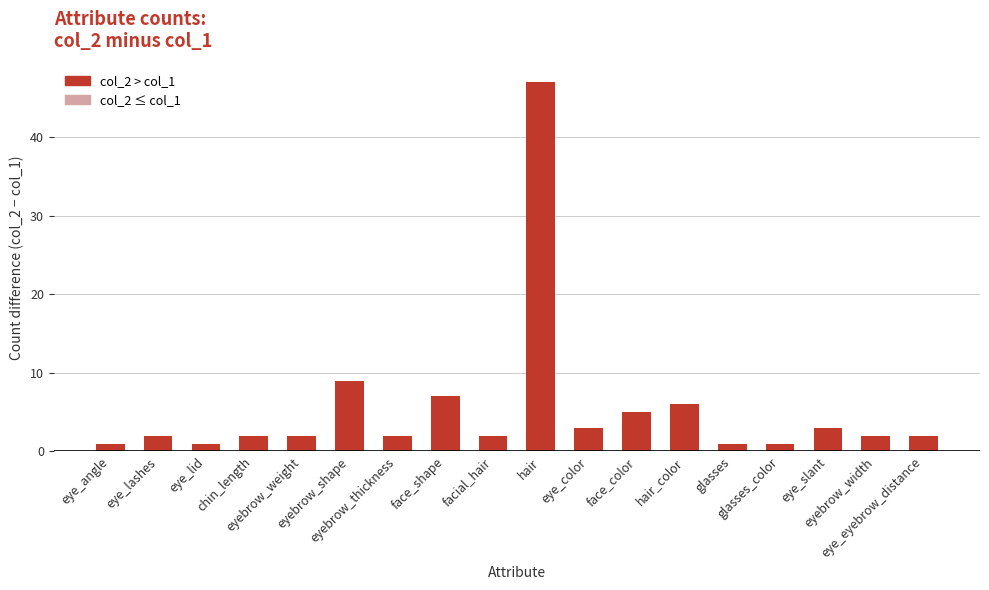

What is the value of the 13th bar from the left?

6